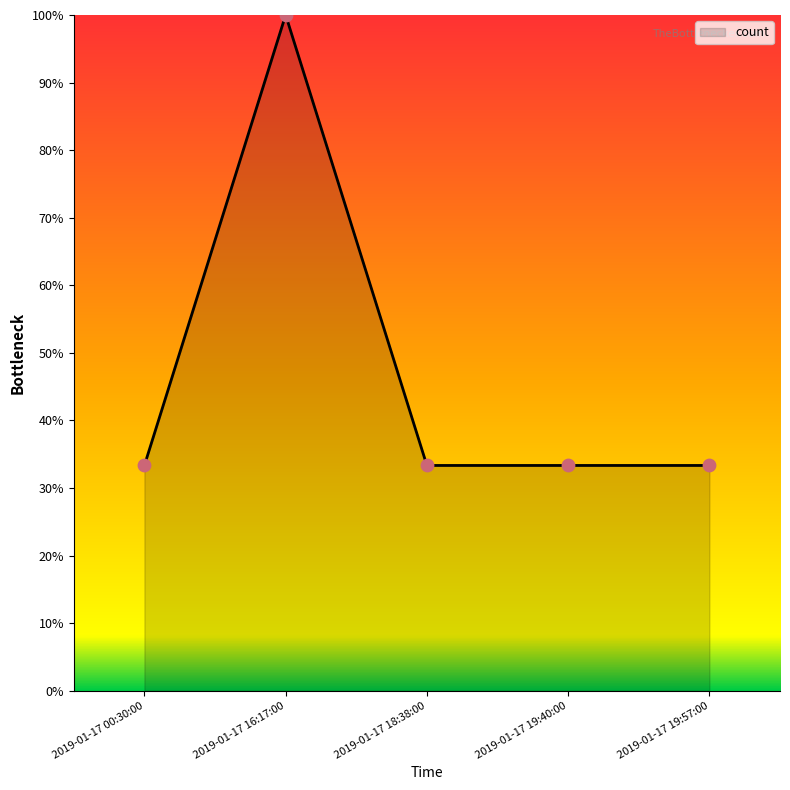

Approximately how many times larger is the value at 2019-01-17 19:40:00 compared to 2019-01-17 19:57:00?

1.0